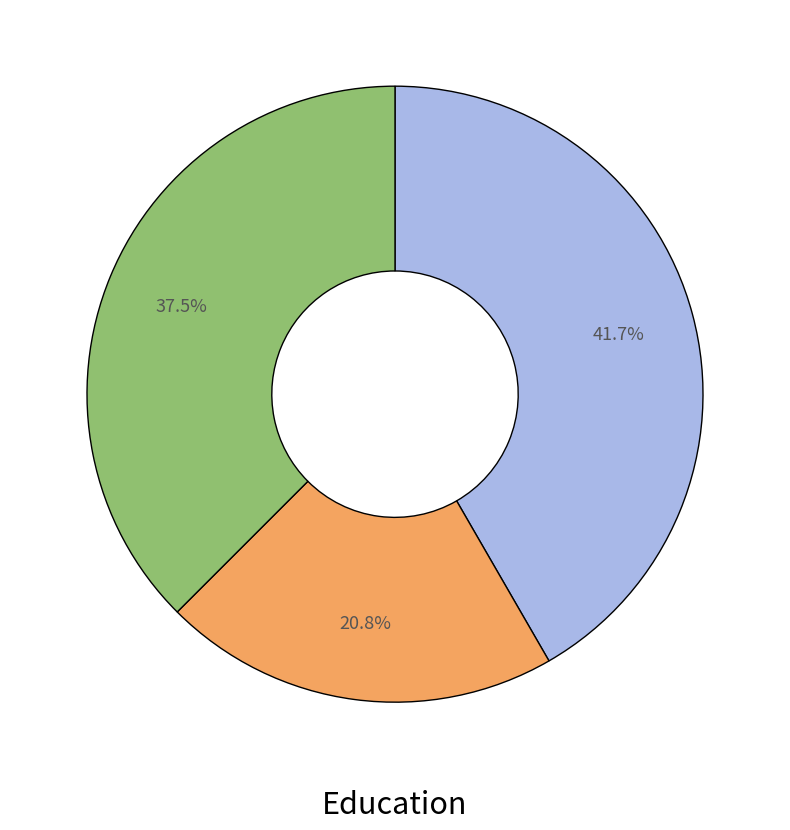

Is there a majority slice in this chart?

No